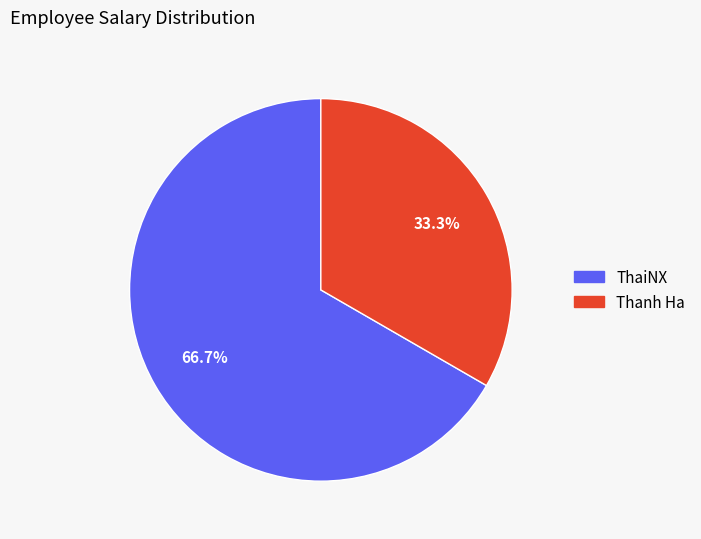

To the nearest percent, what is the combined percentage of ThaiNX and Thanh Ha?

100%